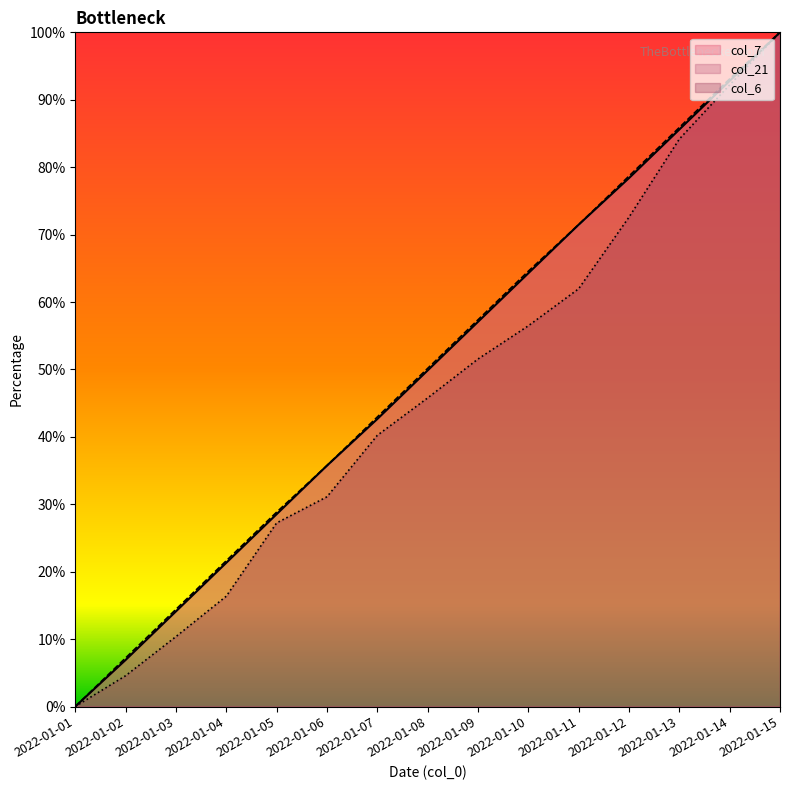

Reading left to right, what are all the values shown in this chart?

col_7: 2022-01-01=0.0	2022-01-02=6.9	2022-01-03=14.1	2022-01-04=21.3	2022-01-05=28.5	2022-01-06=35.7	2022-01-07=42.6	2022-01-08=49.8	2022-01-09=57.1	2022-01-10=64.3	2022-01-11=71.5	2022-01-12=78.4	2022-01-13=85.6	2022-01-14=92.8	2022-01-15=100.0
col_21: 2022-01-01=0.0	2022-01-02=7.2	2022-01-03=14.4	2022-01-04=21.6	2022-01-05=28.8	2022-01-06=35.7	2022-01-07=42.9	2022-01-08=50.2	2022-01-09=57.4	2022-01-10=64.6	2022-01-11=71.5	2022-01-12=78.7	2022-01-13=85.9	2022-01-14=93.1	2022-01-15=100.0
col_6: 2022-01-01=0.0	2022-01-02=4.6	2022-01-03=10.4	2022-01-04=16.4	2022-01-05=27.2	2022-01-06=31.1	2022-01-07=40.2	2022-01-08=45.8	2022-01-09=51.5	2022-01-10=56.5	2022-01-11=62.0	2022-01-12=72.6	2022-01-13=84.2	2022-01-14=92.2	2022-01-15=100.0